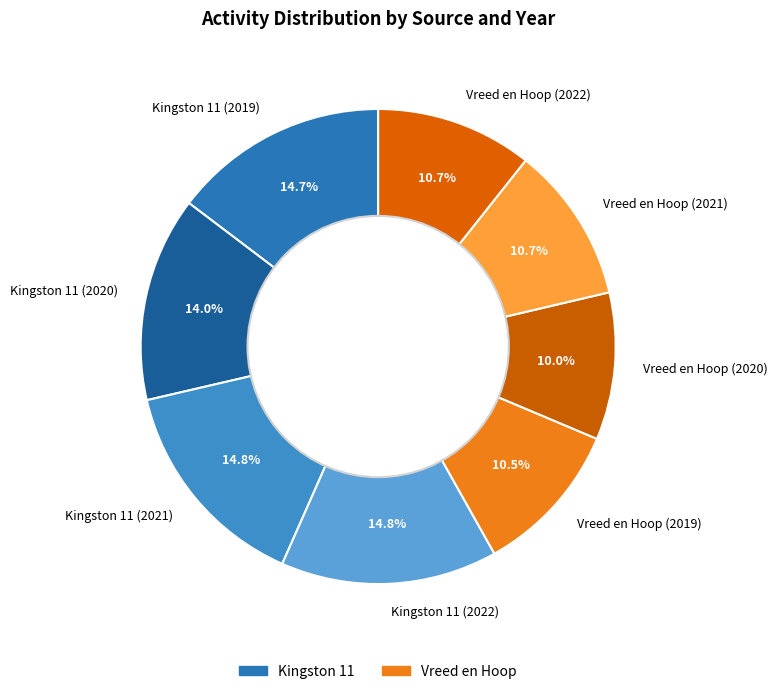

How many slices are in this pie chart?

8